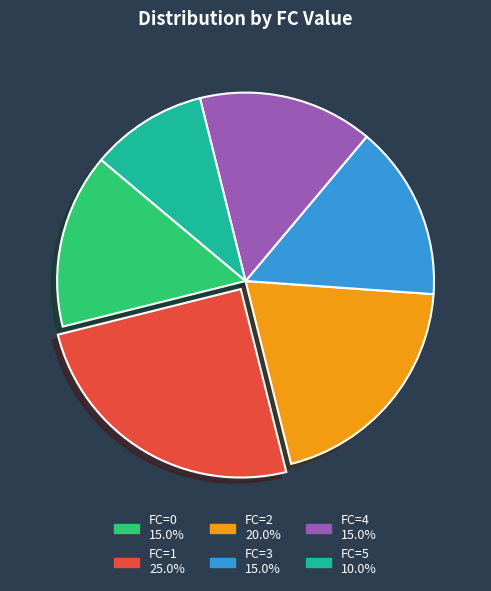

Approximately how many times larger is the value at FC=2 20.0% compared to FC=3 15.0%?

1.3